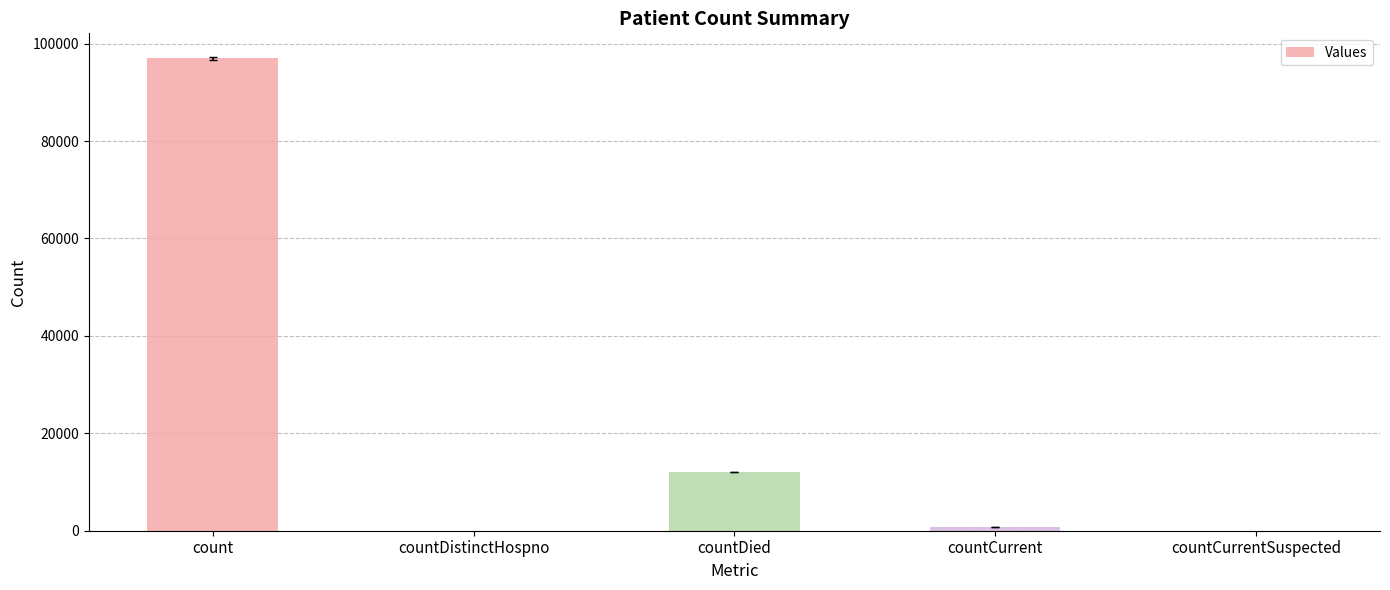

What is the approximate value at countCurrent, to the nearest 50?

800